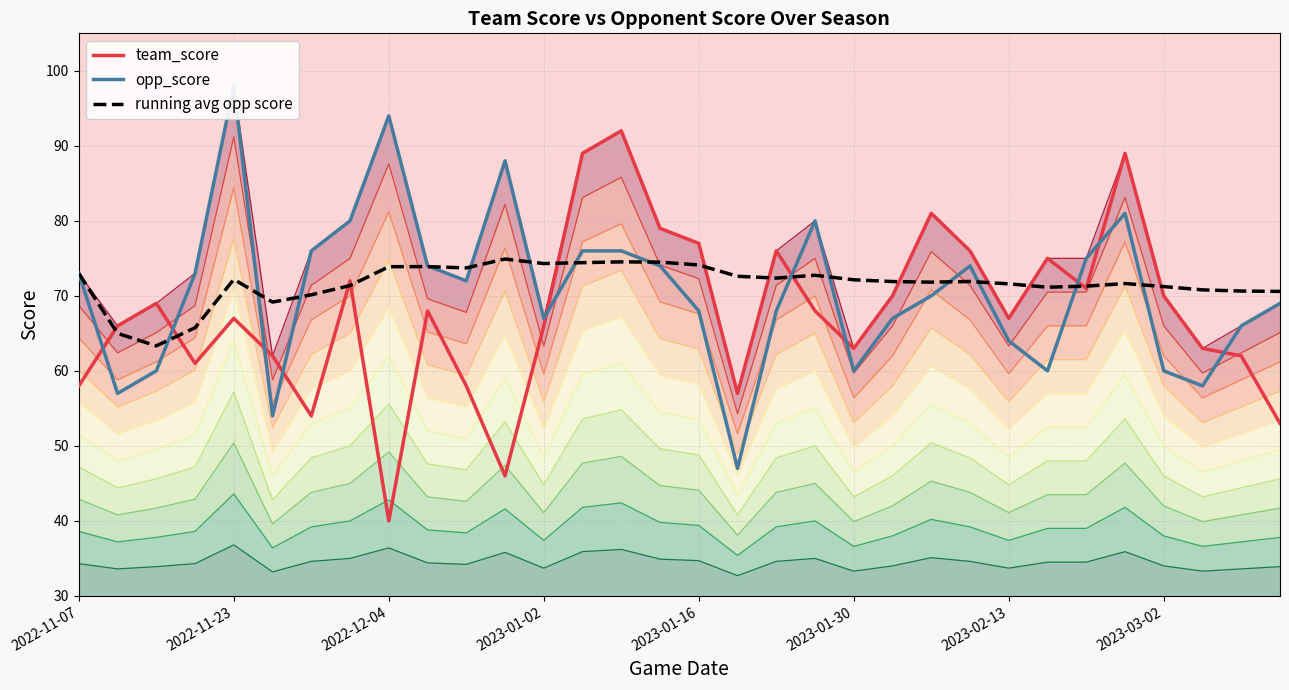

True or false: team_score has a value of 68.0 at 9.

True